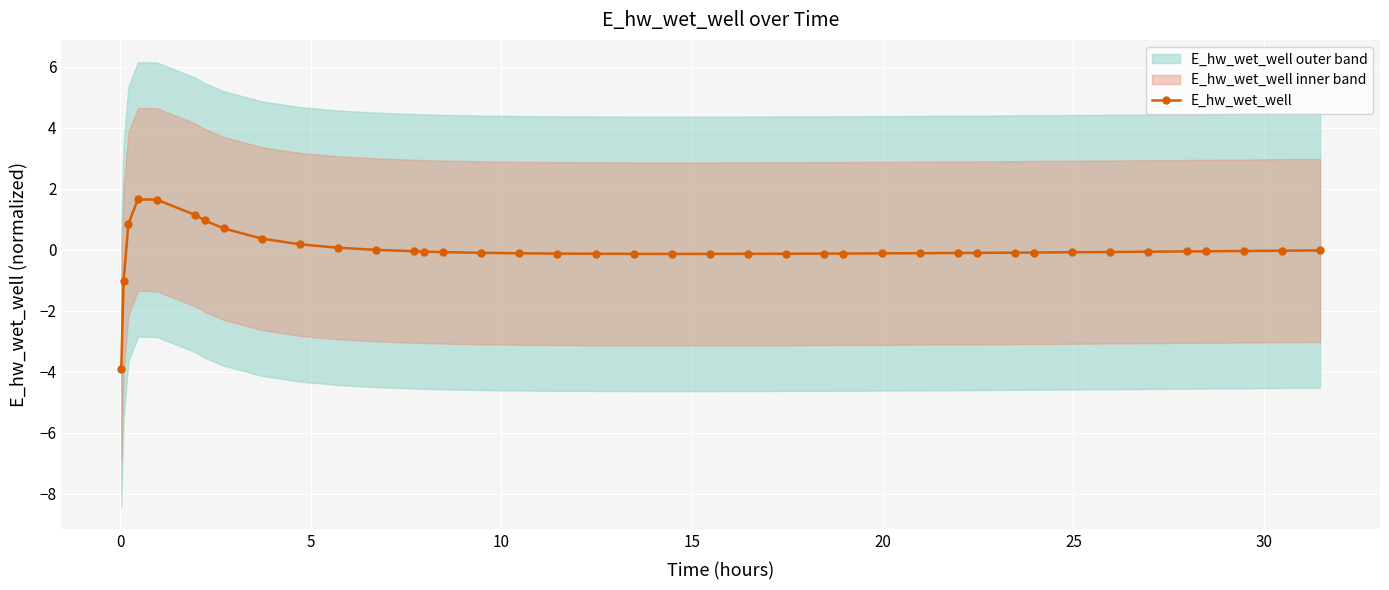

What is the lowest value of the E_hw_wet_well series?

-3.9